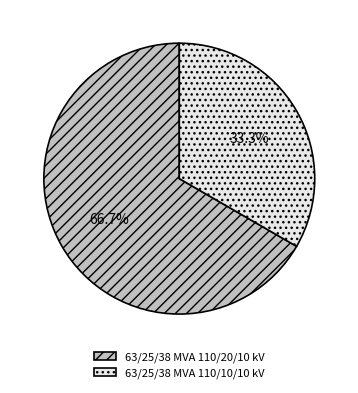

To the nearest percent, what is the difference between the 63/25/38 MVA 110/10/10 kV and 63/25/38 MVA 110/20/10 kV slice percentages?

33%